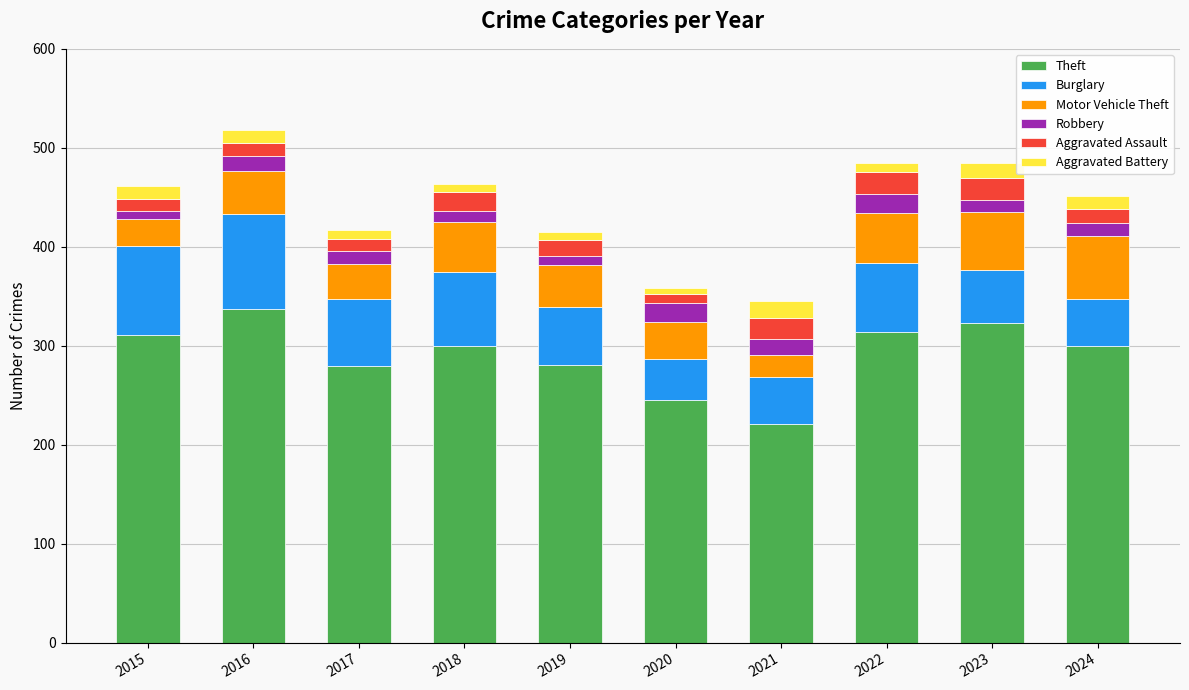

Where does the Theft series first go above 300?

2015